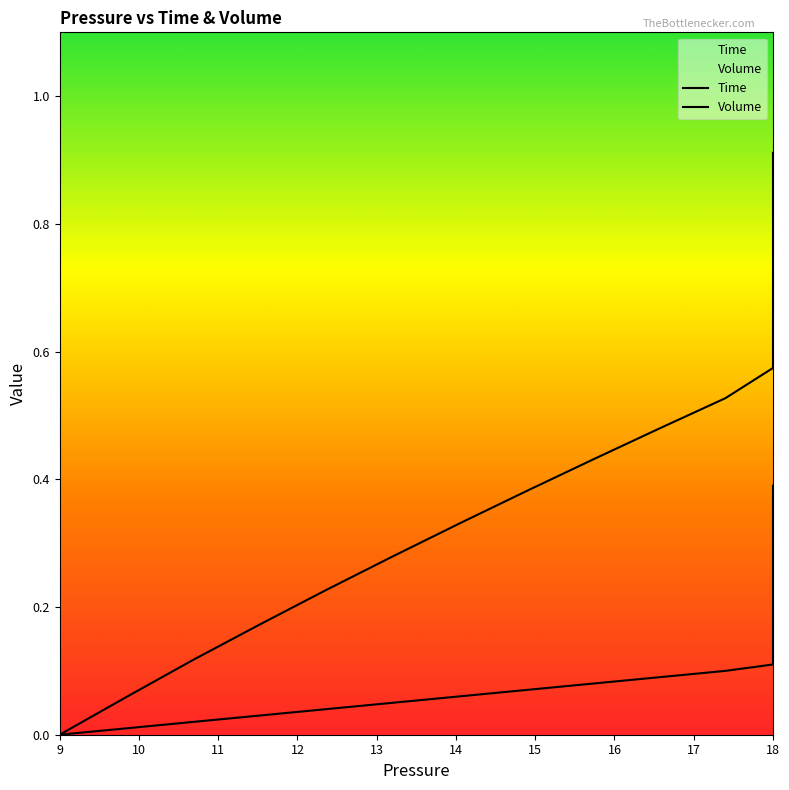

How many categories are shown in the chart?

40